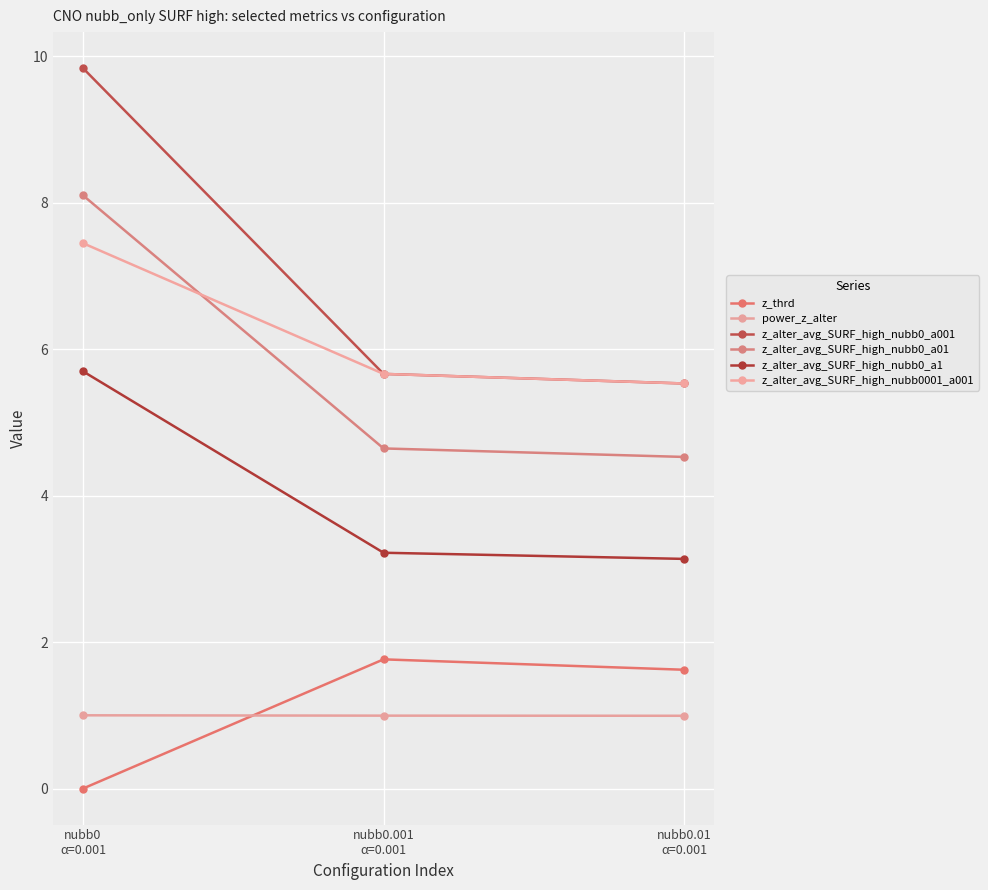

How many z_alter_avg_SURF_high_nubb0_a001 values are between 5 and 9?

2